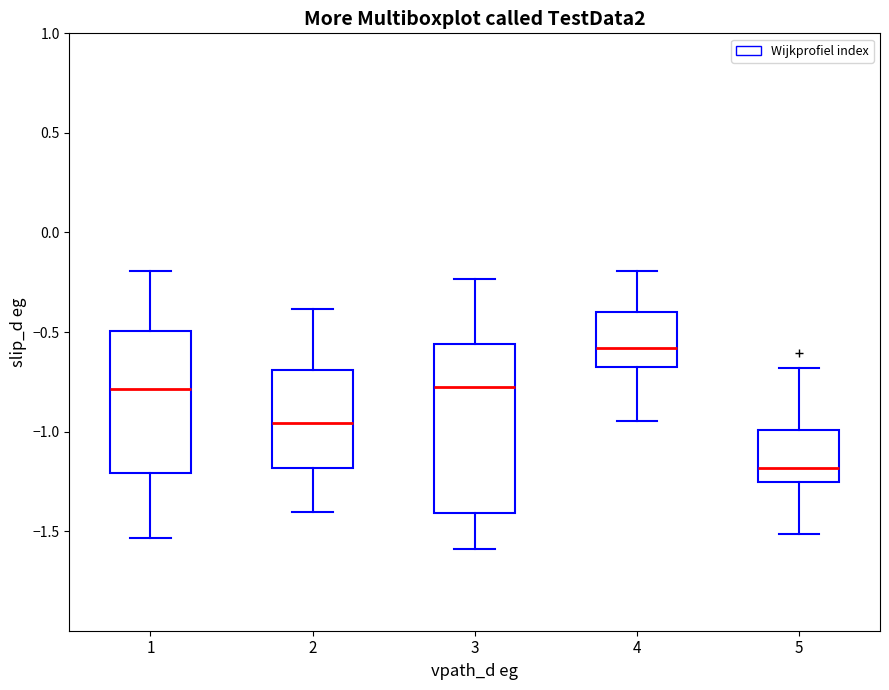

Reading left to right, transcribe this box plot: for each box, give where its median line is, the range the box spans, and where its two whiskers end, as read against the y-axis. The values are not printed on the chart, so give them approximately, as read against the axis.

1: median -0.80, box -1.20 to -0.50, whiskers -1.55 to -0.20
2: median -0.95, box -1.20 to -0.70, whiskers -1.40 to -0.40
3: median -0.80, box -1.40 to -0.55, whiskers -1.60 to -0.25
4: median -0.60, box -0.65 to -0.40, whiskers -0.95 to -0.20
5: median -1.20, box -1.25 to -1.00, whiskers -1.50 to -0.70